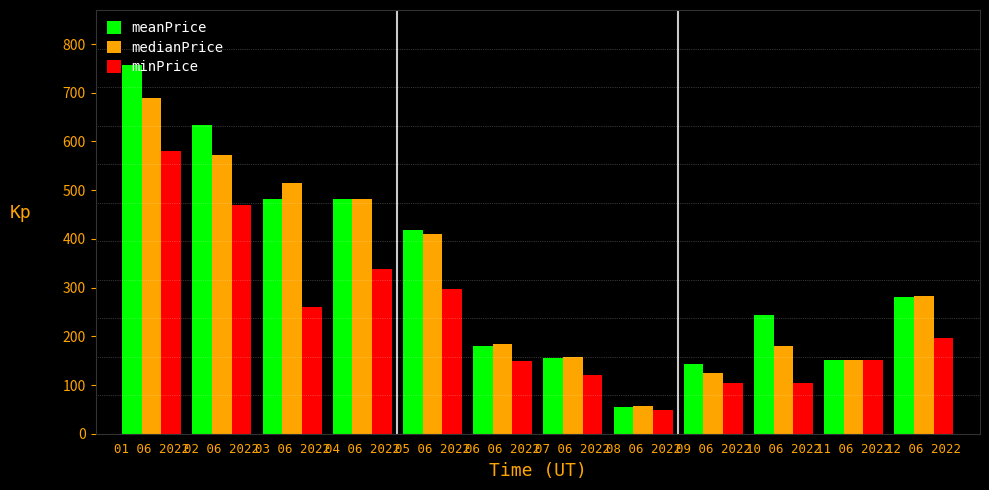

At how many categories does at least one series exceed 587?

2